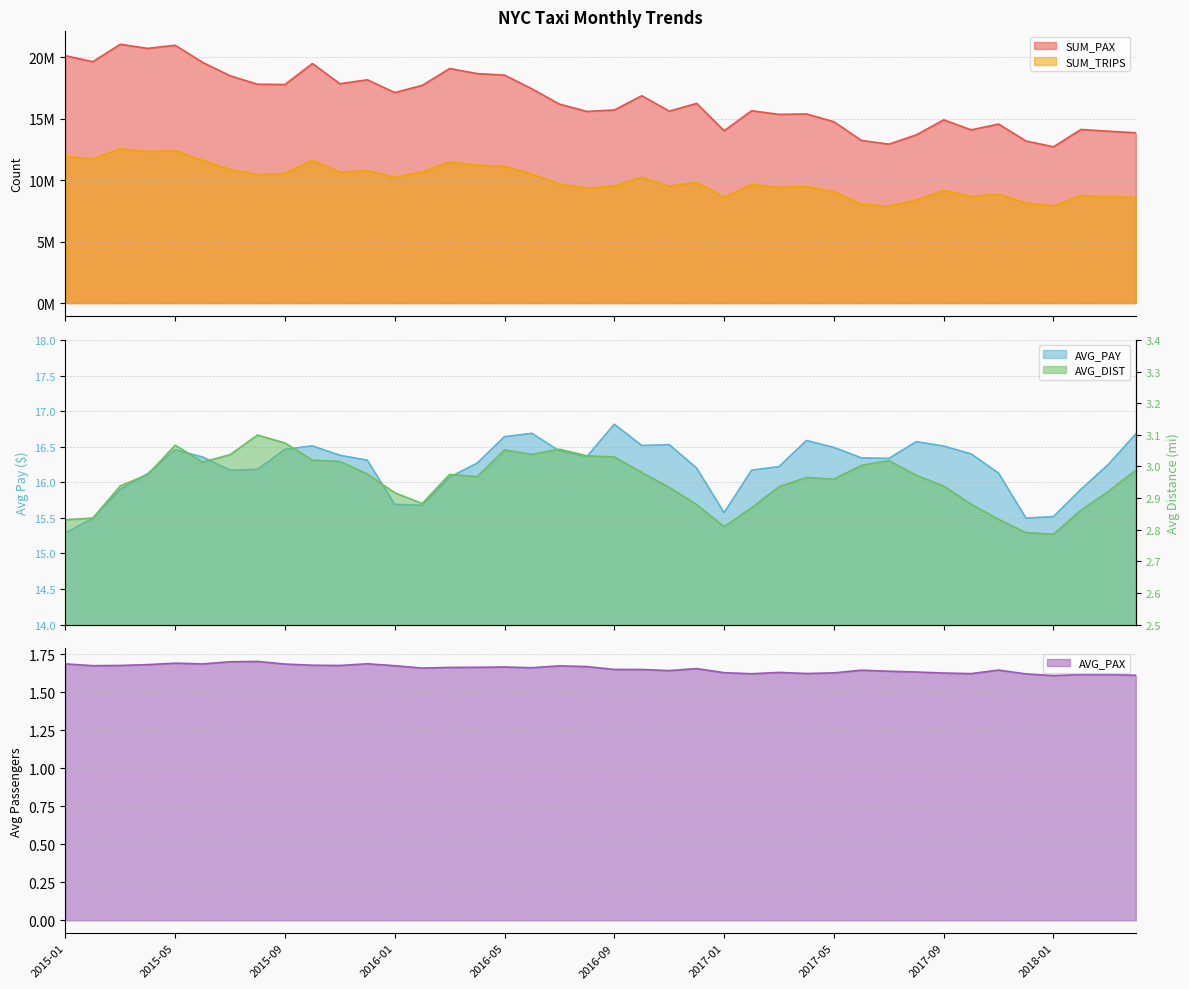

What value does the SUM_PAX series have at 2017-08?

13679187.0